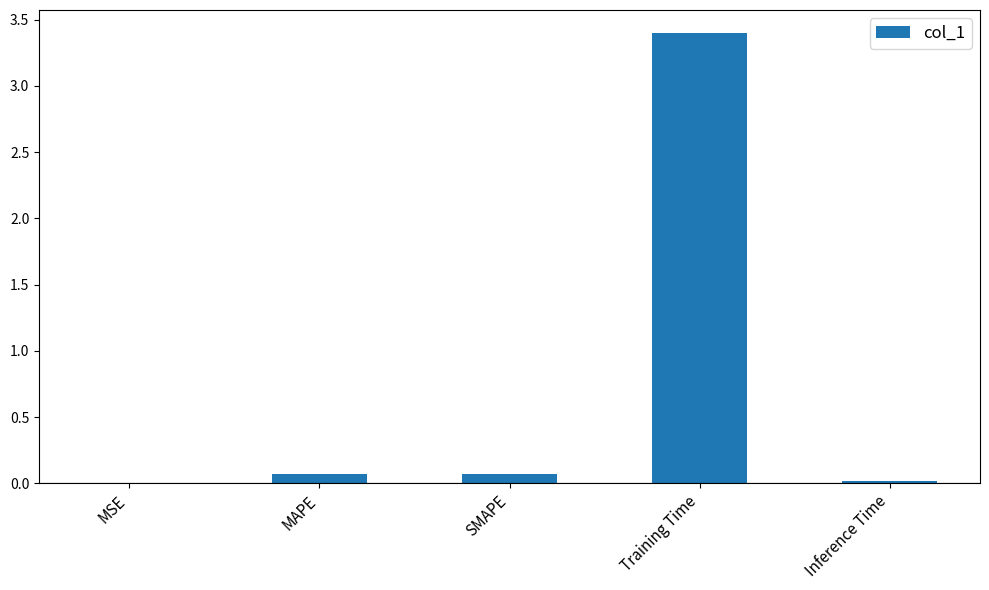

What value does the data have at Training Time?

3.4